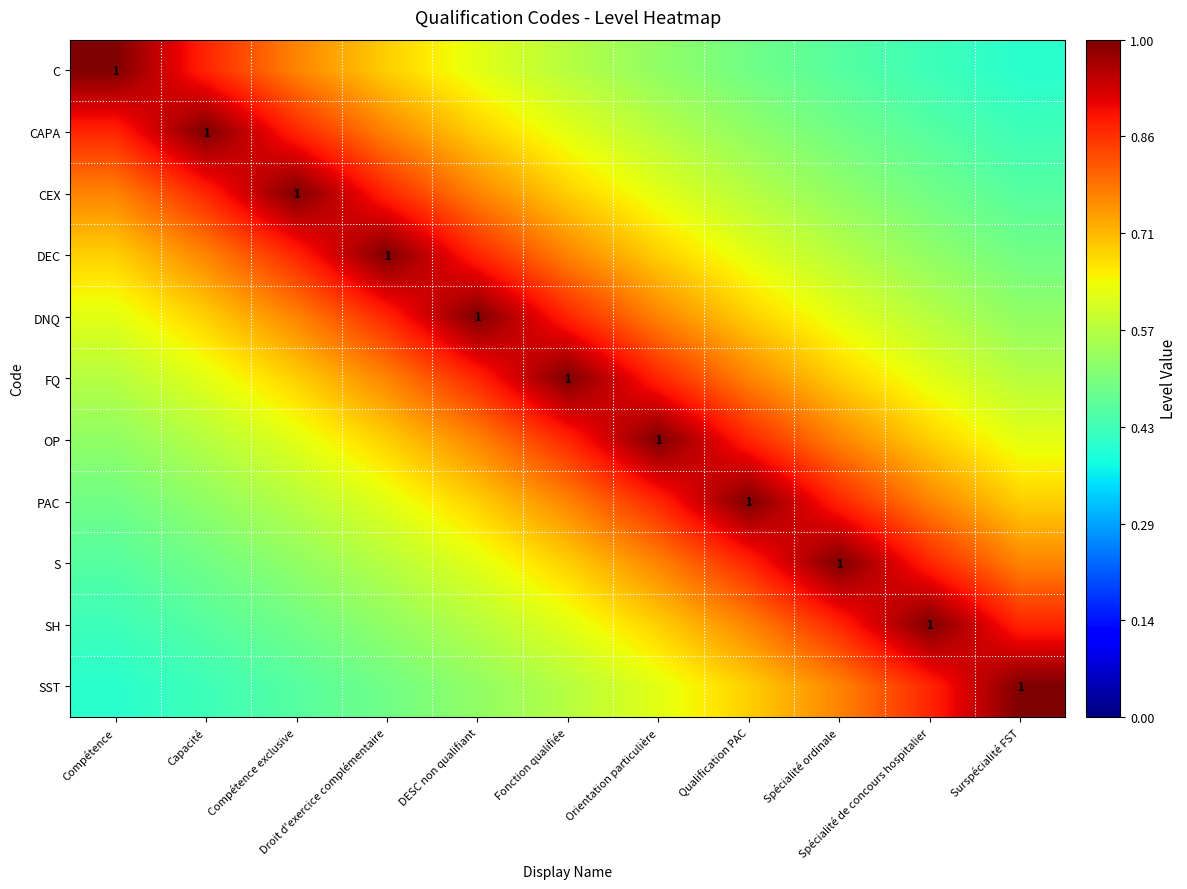

At which label does SH reach its minimum?

Compétence